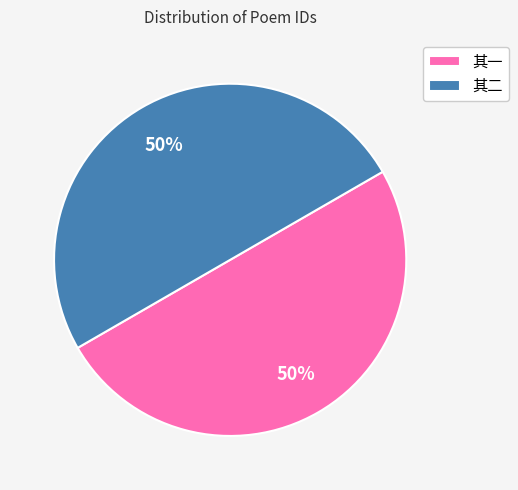

To the nearest percent, what portion does 其一 represent?

50%